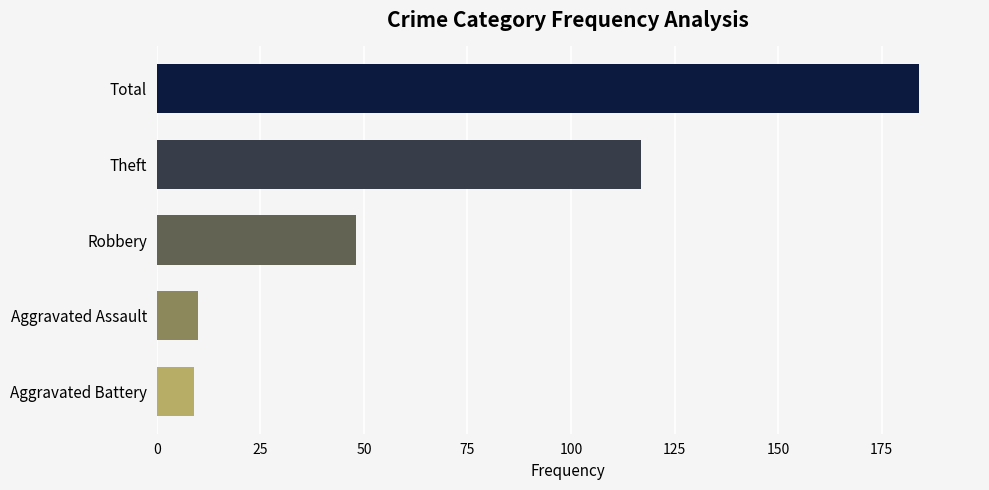

Reading bottom to top, extract all data points from this chart.

9	10	48	117	184